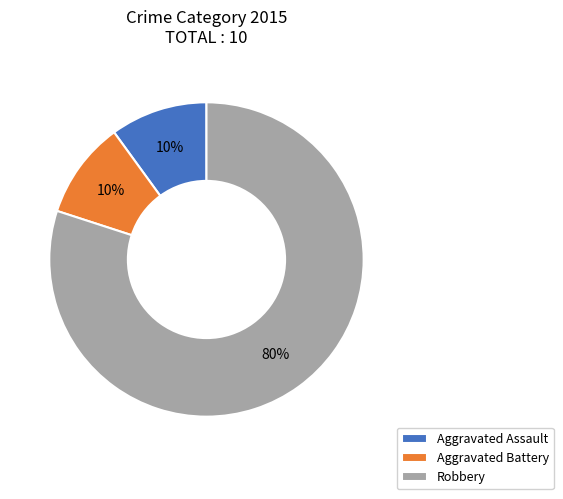

Which slice is the largest?

Robbery